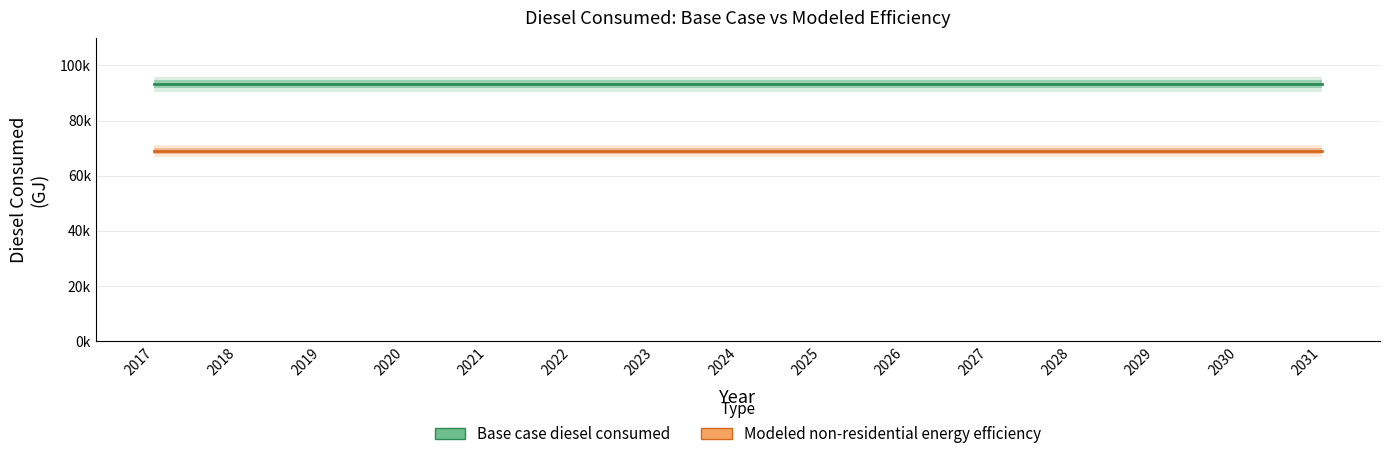

Between 2025 and 2029, which series saw the biggest shift?

Base case diesel consumed